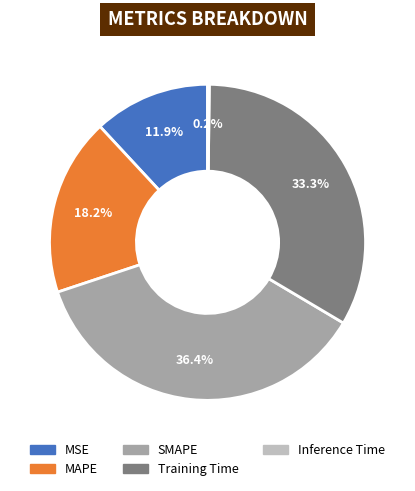

Which has a higher value, MSE or SMAPE?

SMAPE